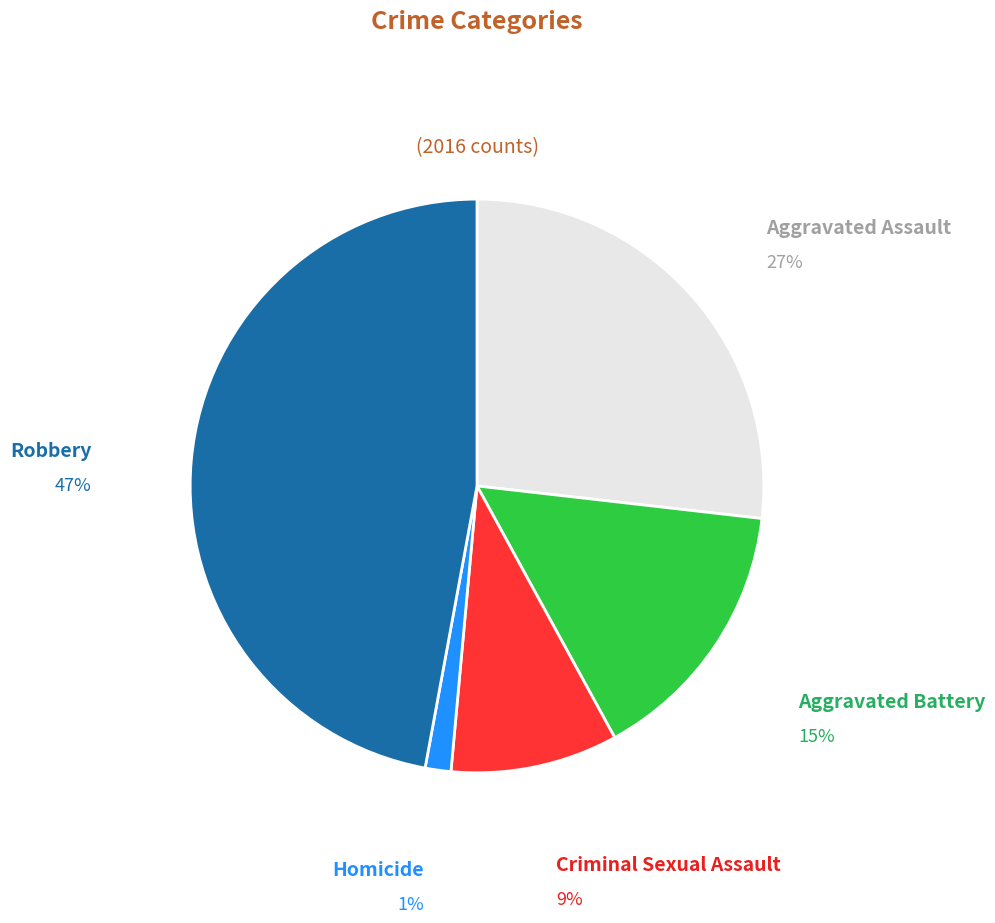

Is there a majority slice in this chart?

No